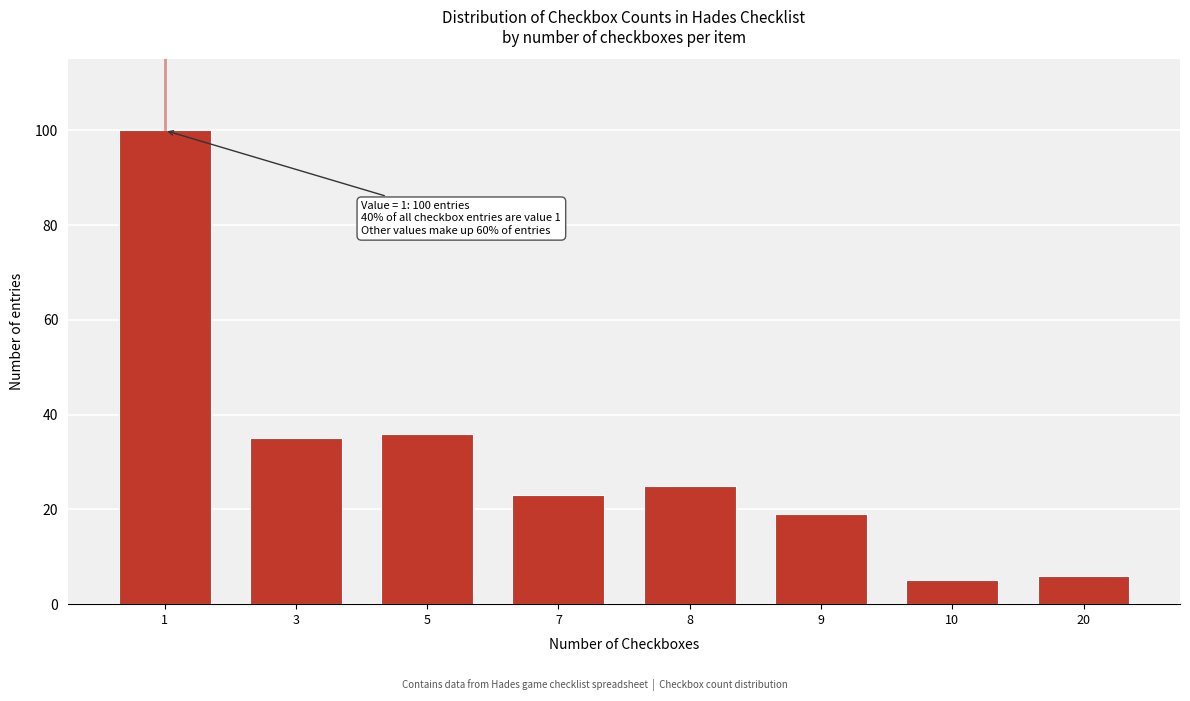

Reading left to right, what are all the values shown in this chart?

1=100	3=35	5=36	7=23	8=25	9=19	10=5	20=6